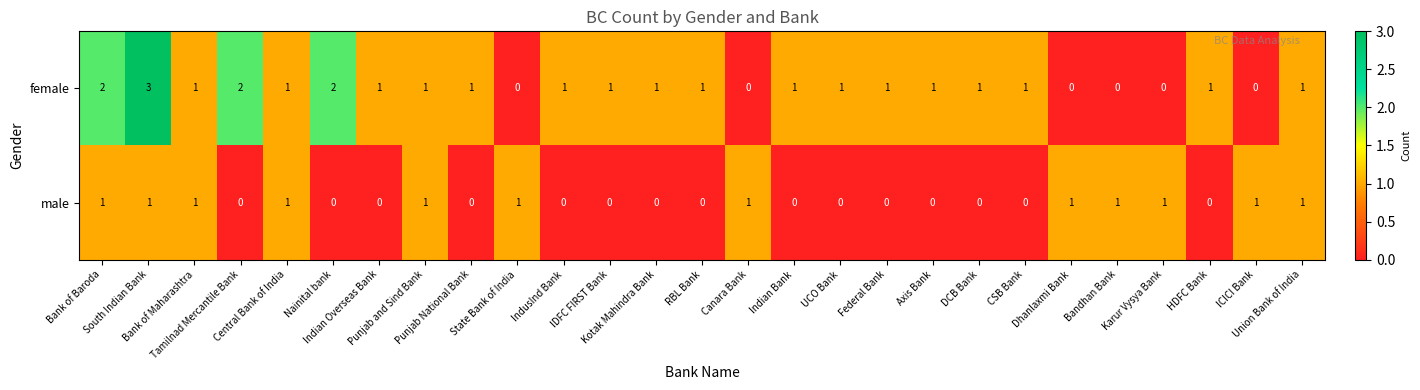

List the series in order of their peak value, lowest first.

male, female